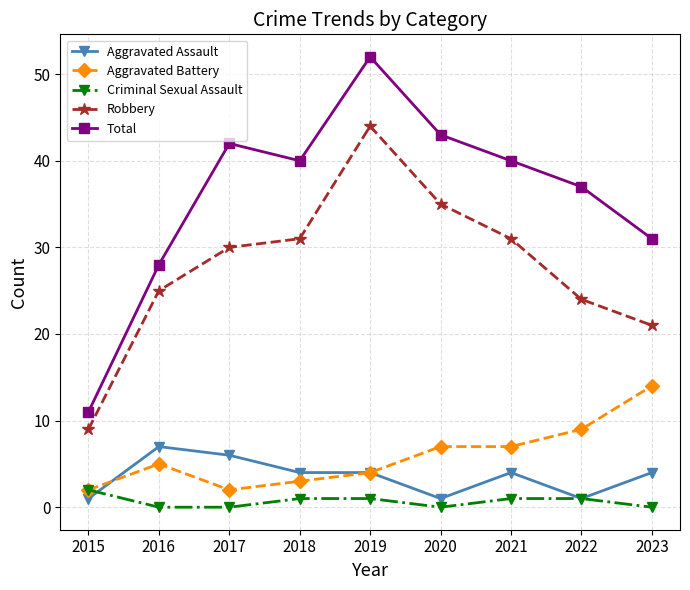

True or false: Robbery has more than 0 interior local peaks.

True